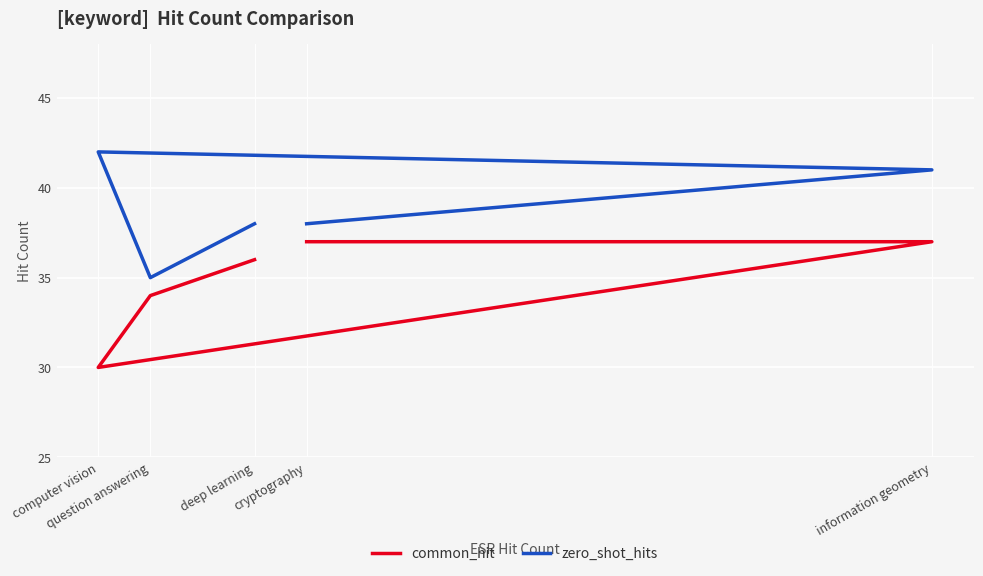

How many data points in common_hit are above 36?

2